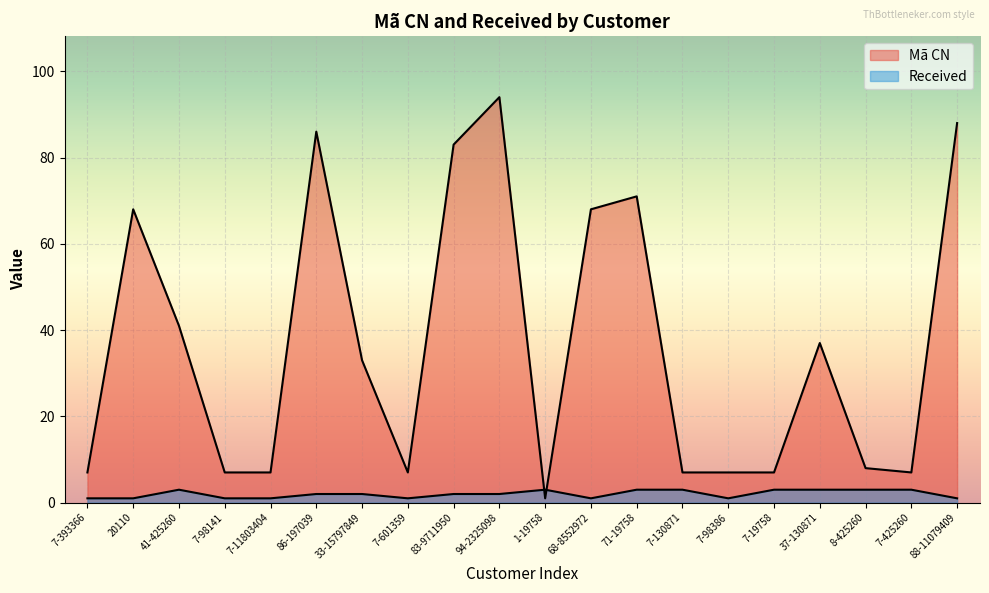

What is the difference between the highest and lowest values at 83-9711950?

81